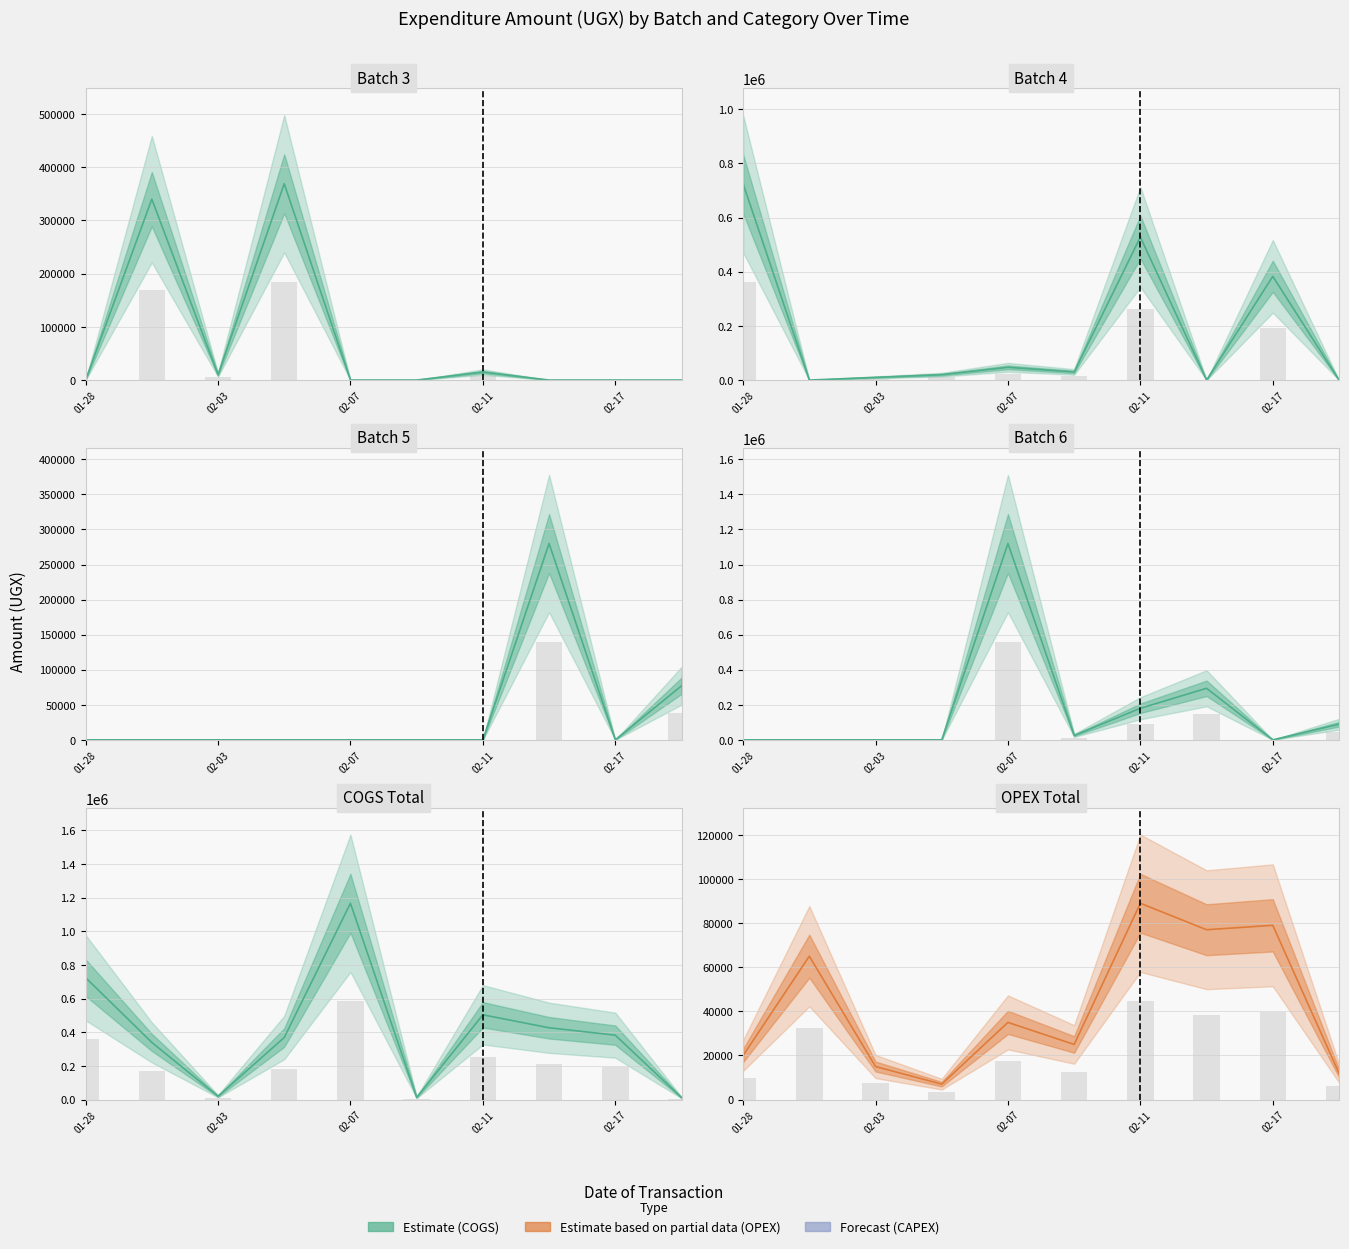

How many categories are shown in the chart?

10